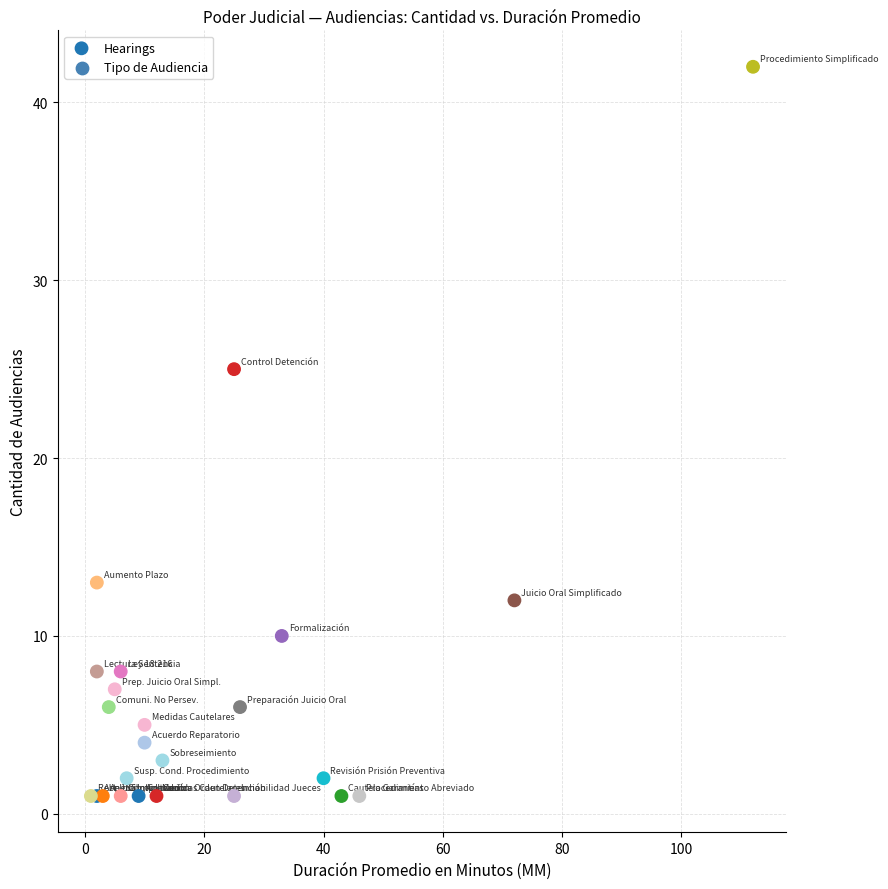

What Y value in the scatter plot is closest to 21?

25